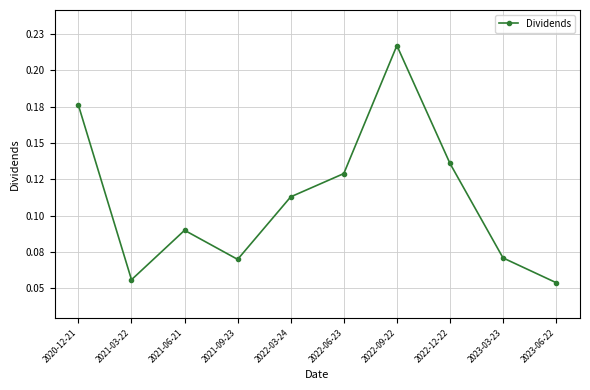

What is the difference between the maximum and minimum values?

0.2